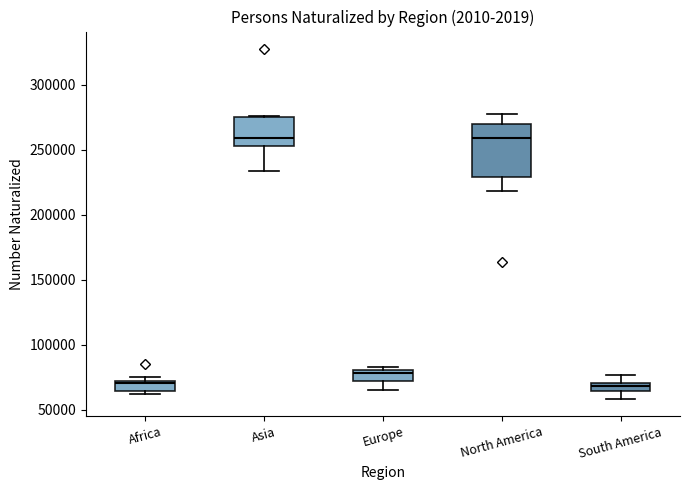

Which box is the tallest, from its lower edge to its upper edge?

North America